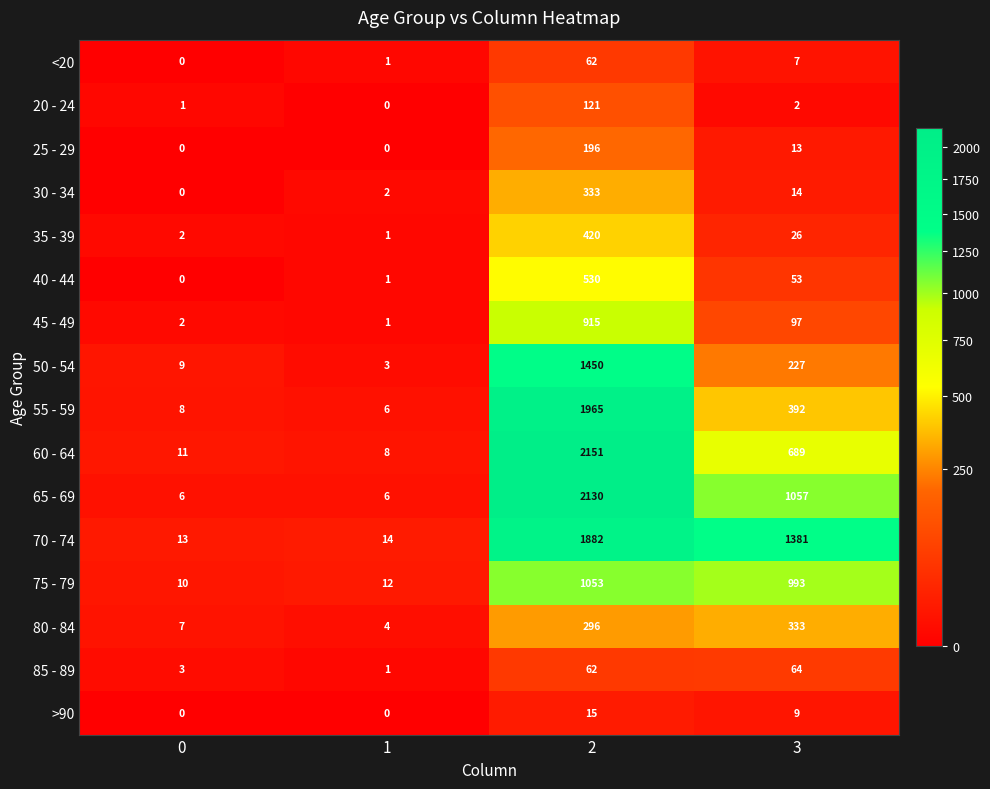

What is the difference between the maximum and minimum values in the 30 - 34 series?

333